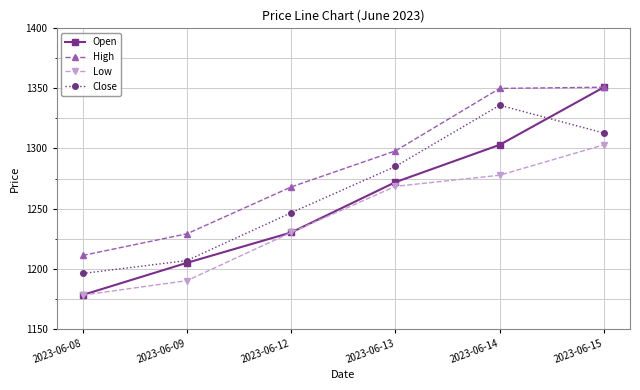

True or false: High and Low cross at least once.

False